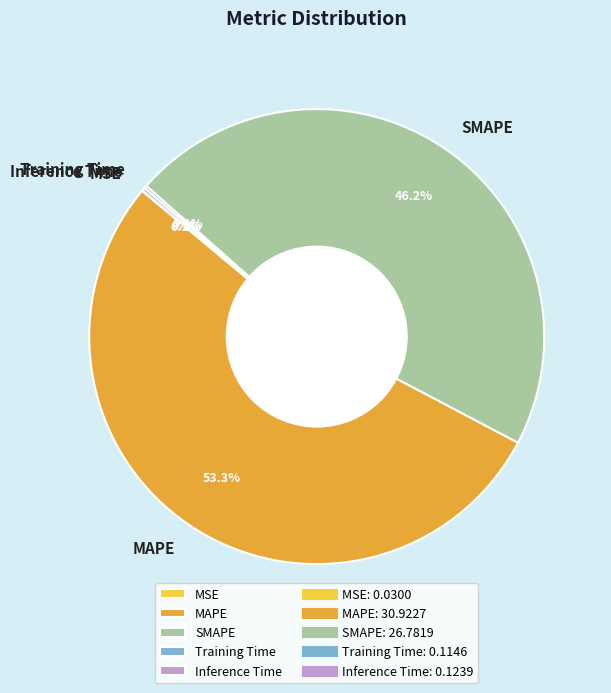

What percentage is the MAPE slice, to the nearest percent?

53%